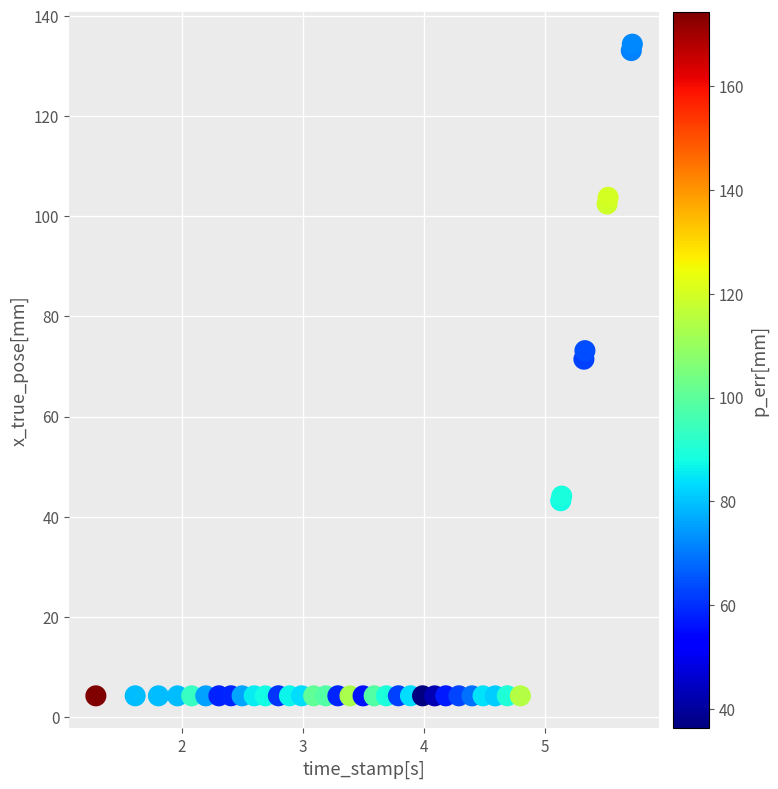

What Y value in the scatter plot is closest to 69?

71.5